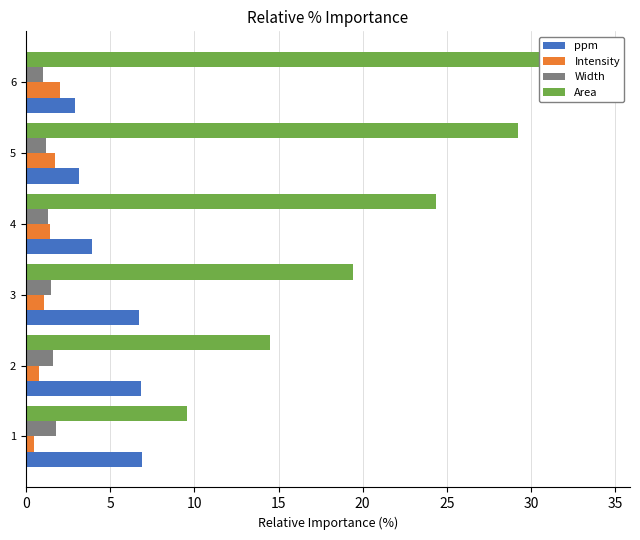

The value of Area at 4 is 35.1. True or false?

False